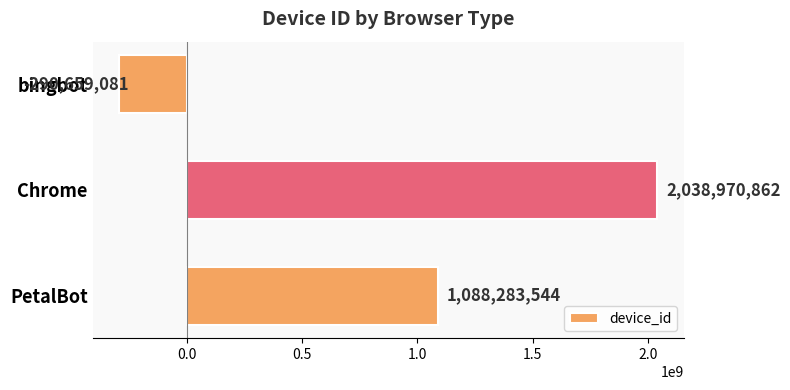

Rank the categories by value from lowest to highest.

bingbot, PetalBot, Chrome